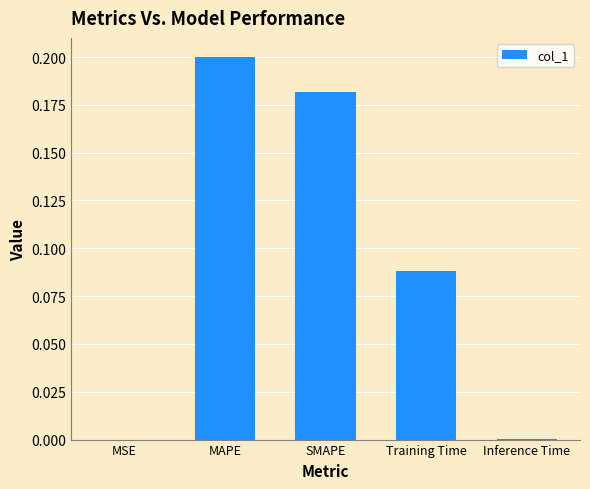

Is it true that the value at Inference Time is 0.0?

True